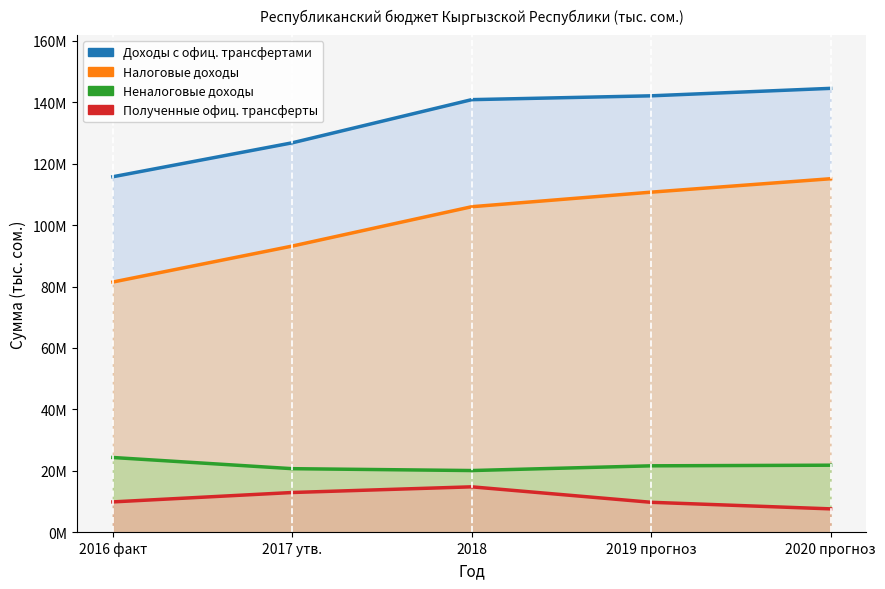

Is it true that Полученные офиц. трансферты equals 18821877.7 at 2017 утв.?

False